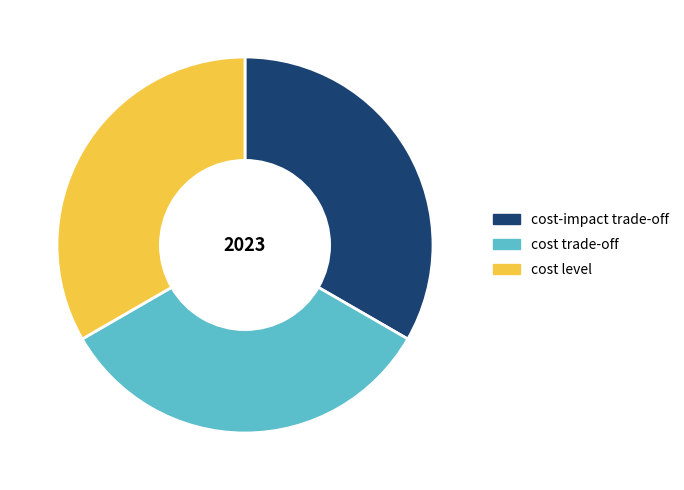

Combined, do cost level and cost-impact trade-off account for over 50%?

Yes